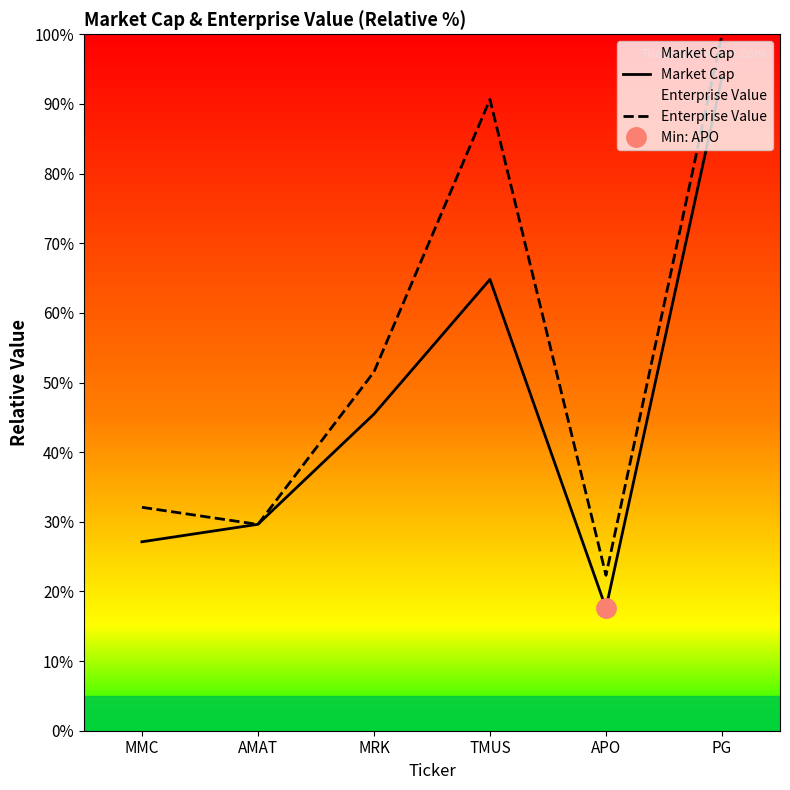

What is the difference between the maximum and minimum values in the Enterprise Value series?

77.7